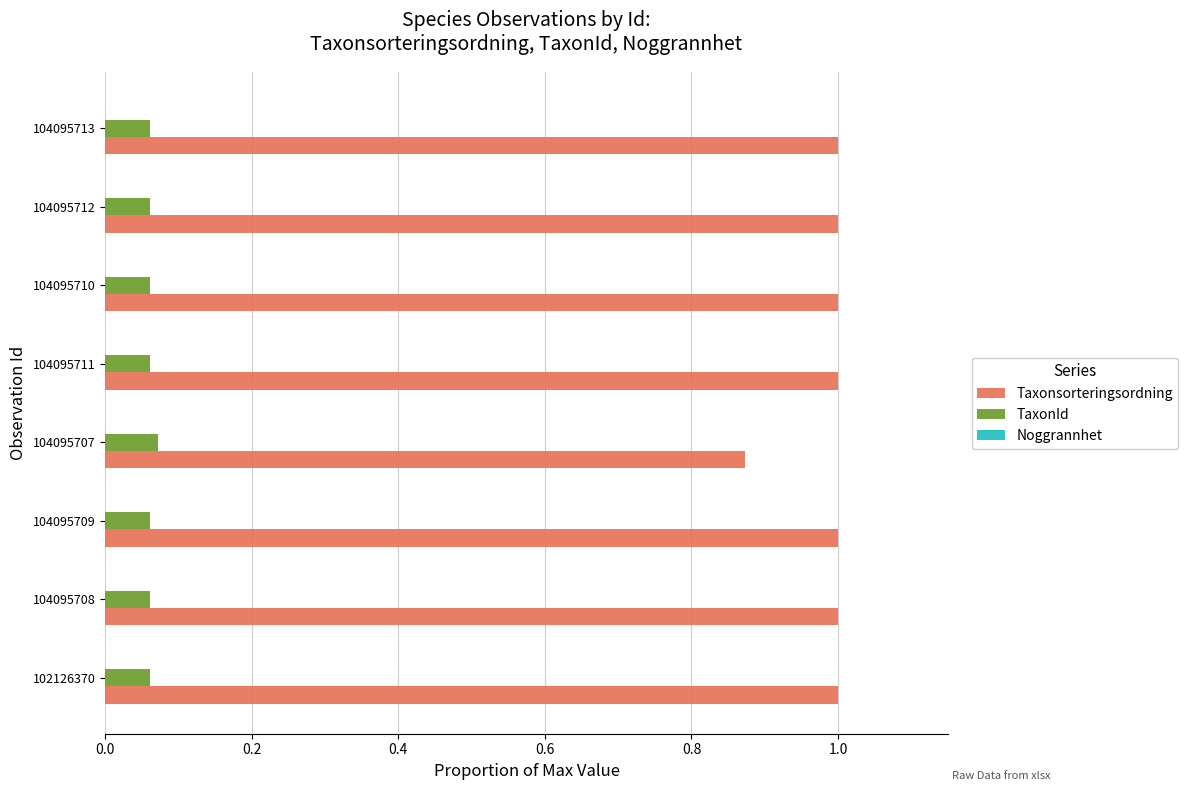

What is the greatest value displayed?

1.0